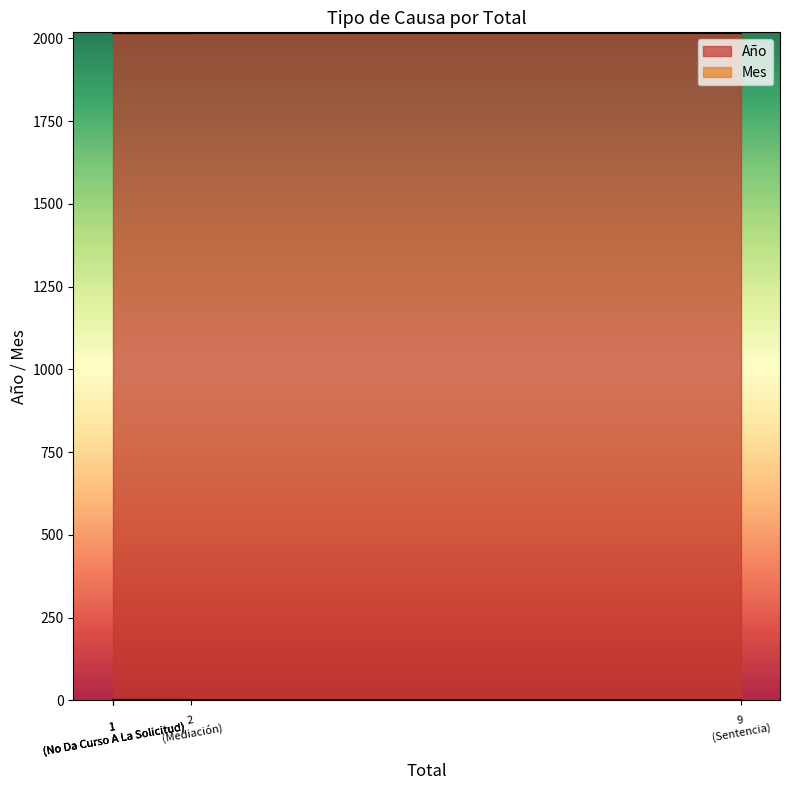

True or false: Mes has a value of 4 at Incompetencia.

False